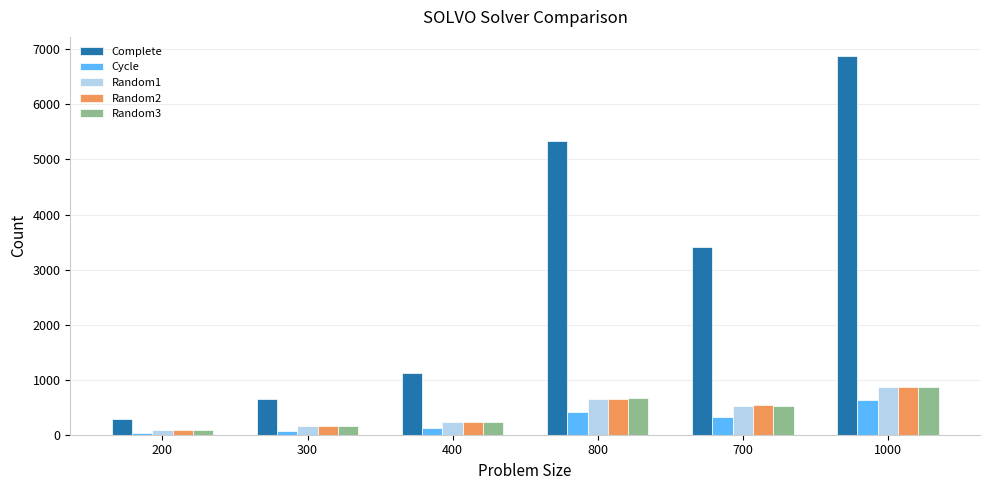

At which category is the sum across all series the highest?

1000